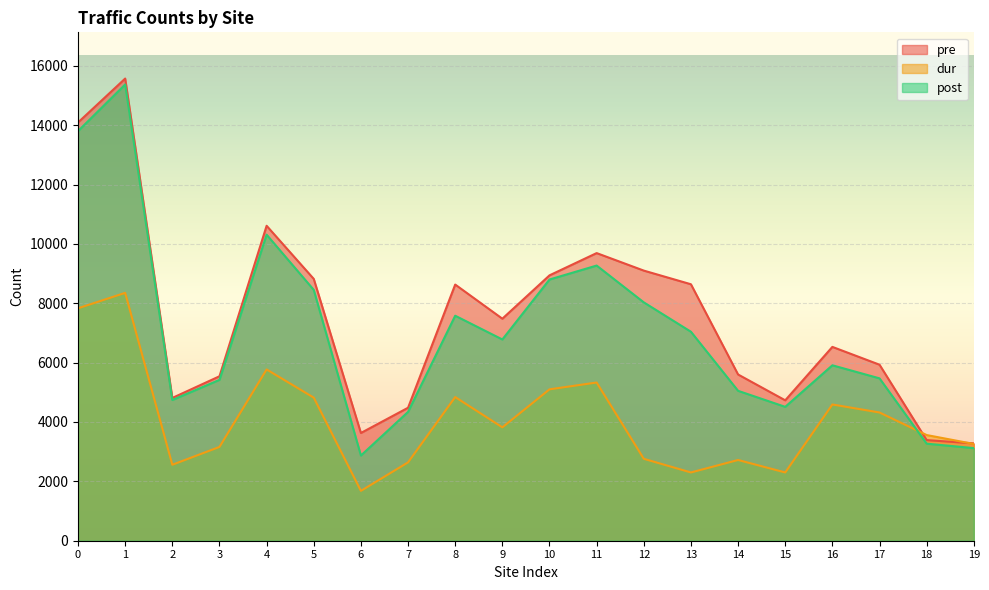

After their last crossing, which series has the higher values: pre or dur?

pre